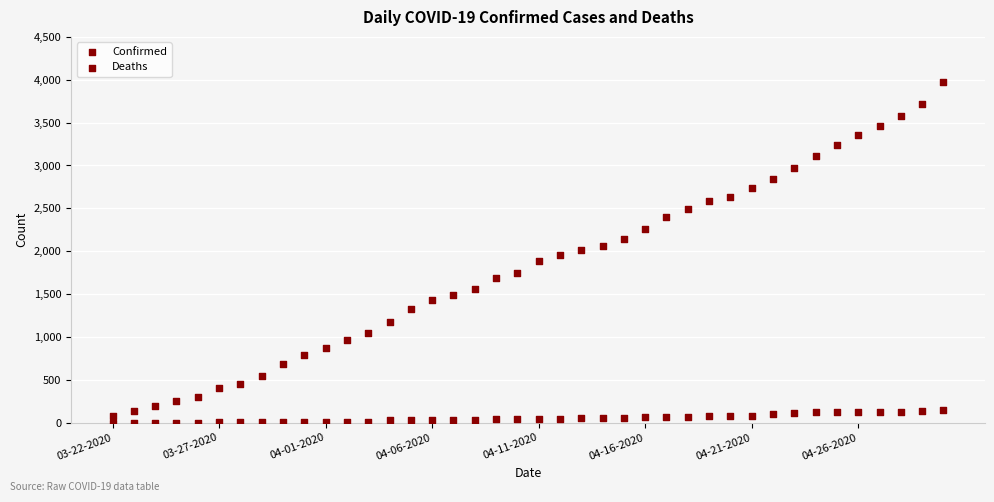

How many data points are displayed?

80